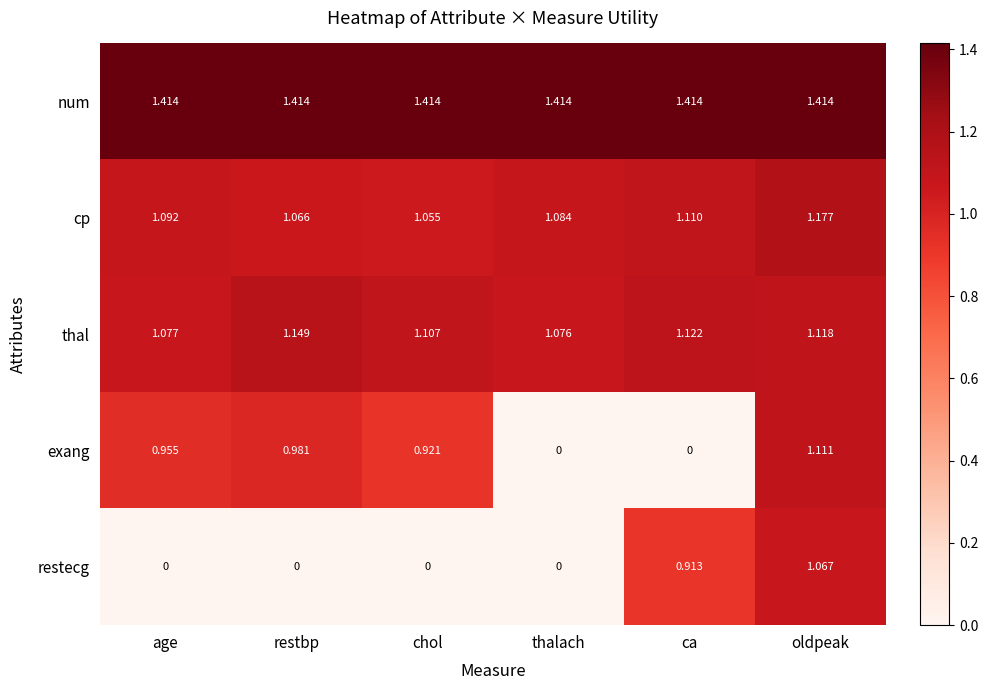

Which category has the highest value in the exang series?

oldpeak